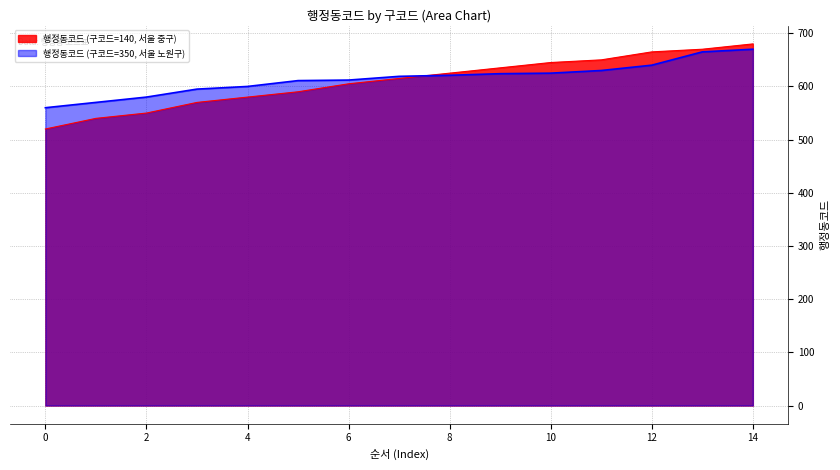

What is the label of the 3rd point from the right?

12